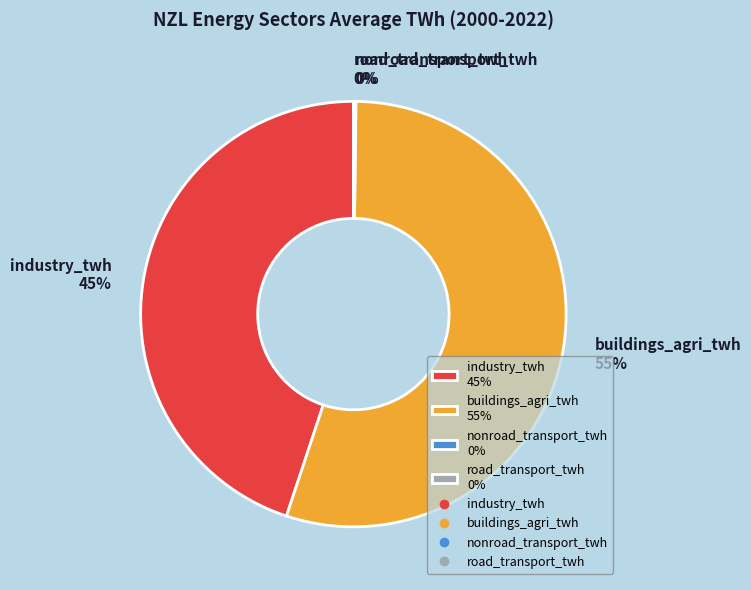

Does industry_twh 45% represent more than half of the total?

No